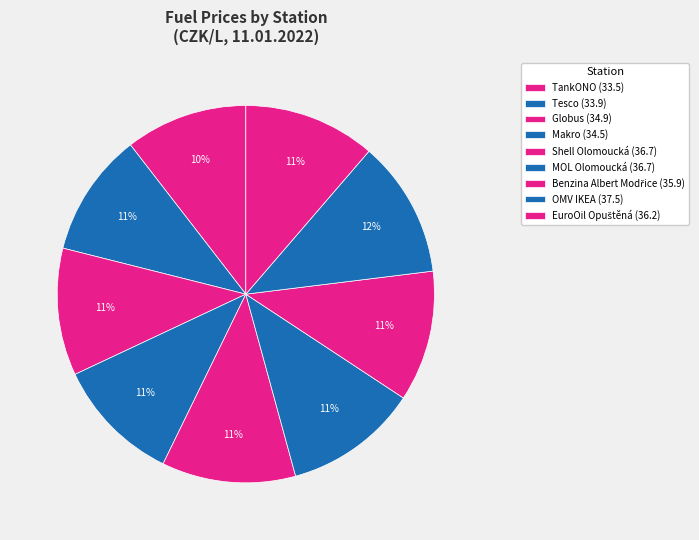

How many slices are in this pie chart?

9